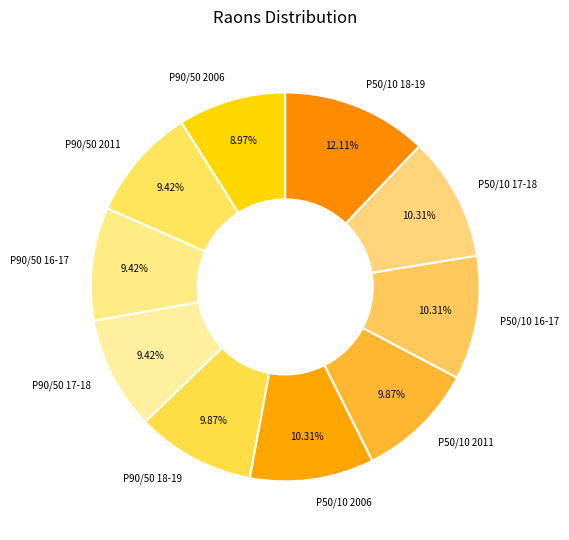

Is there a majority slice in this chart?

No